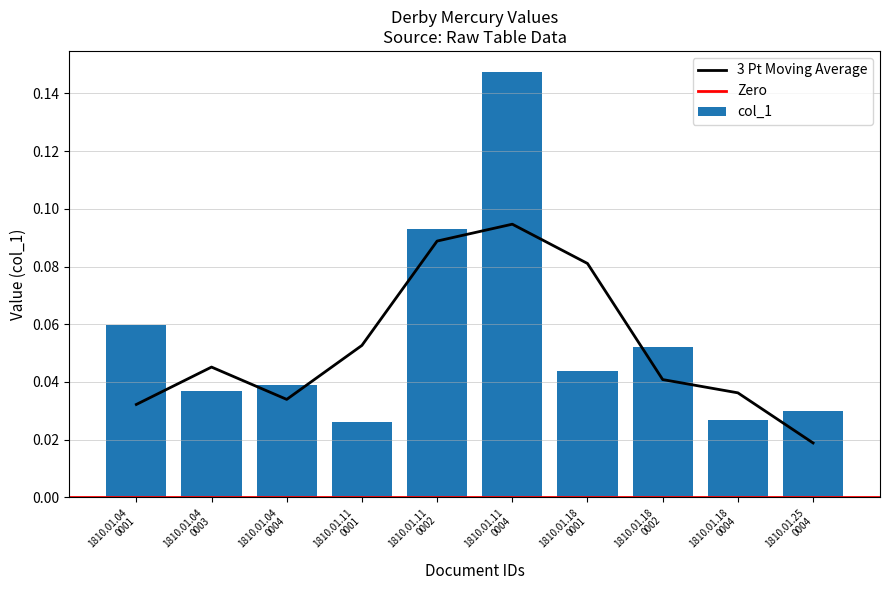

Count the col_1 values in the range 0 to 1.

10